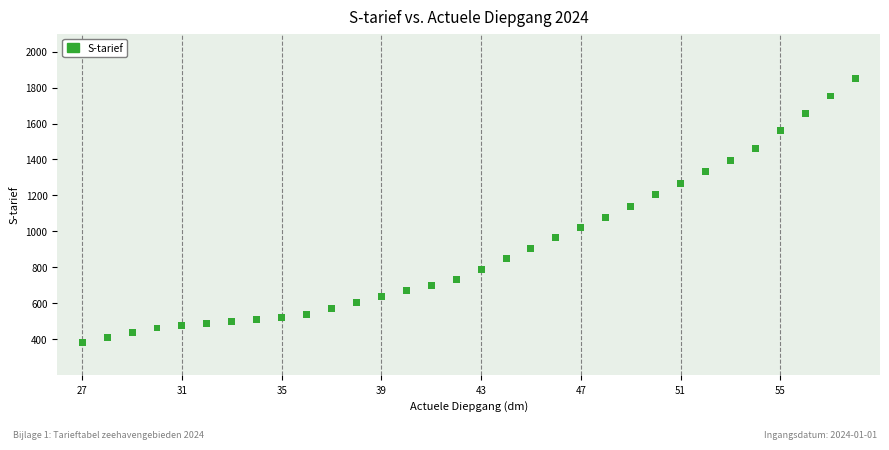

What is the range of Y values (max minus min)?

1464